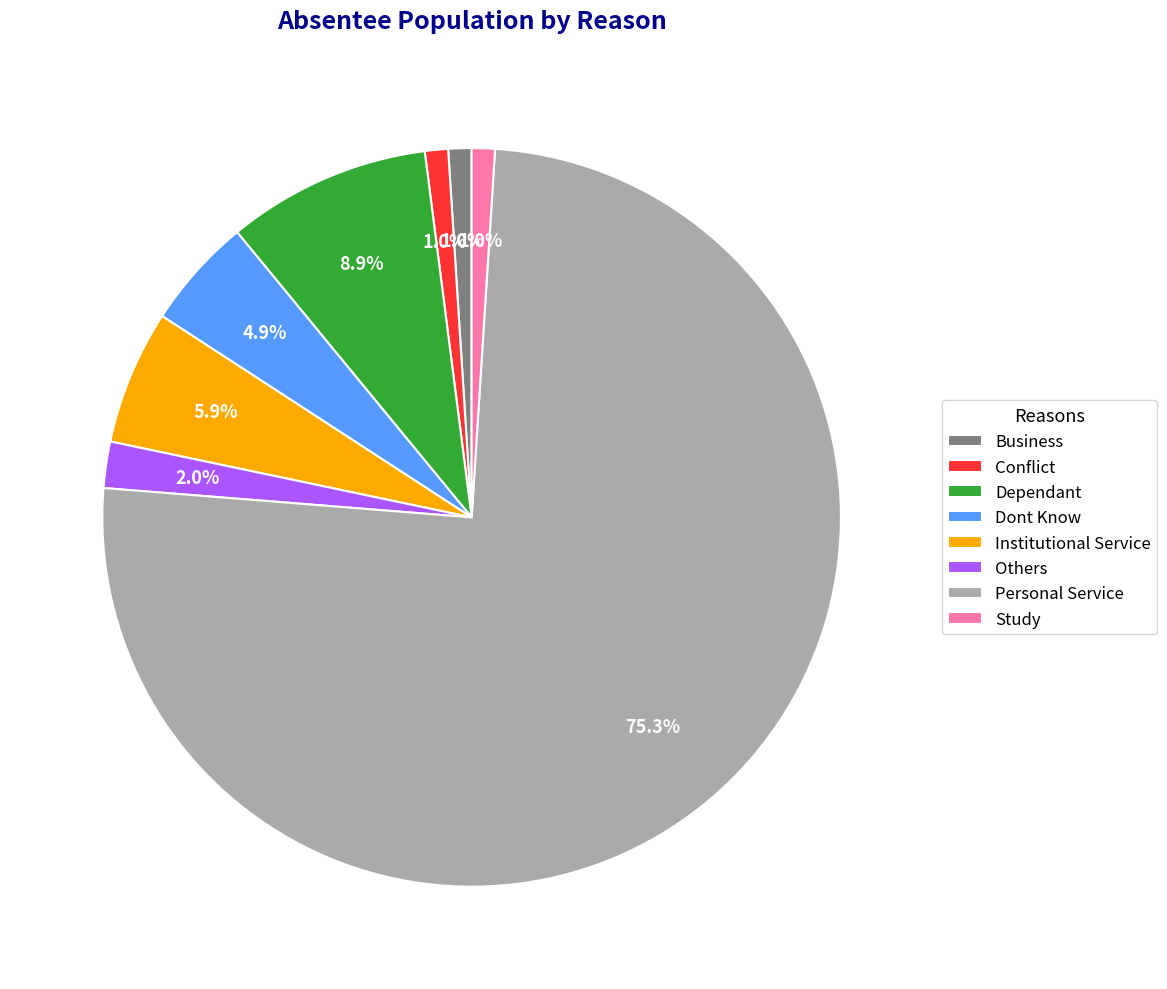

What is the largest slice in the pie chart?

Personal Service